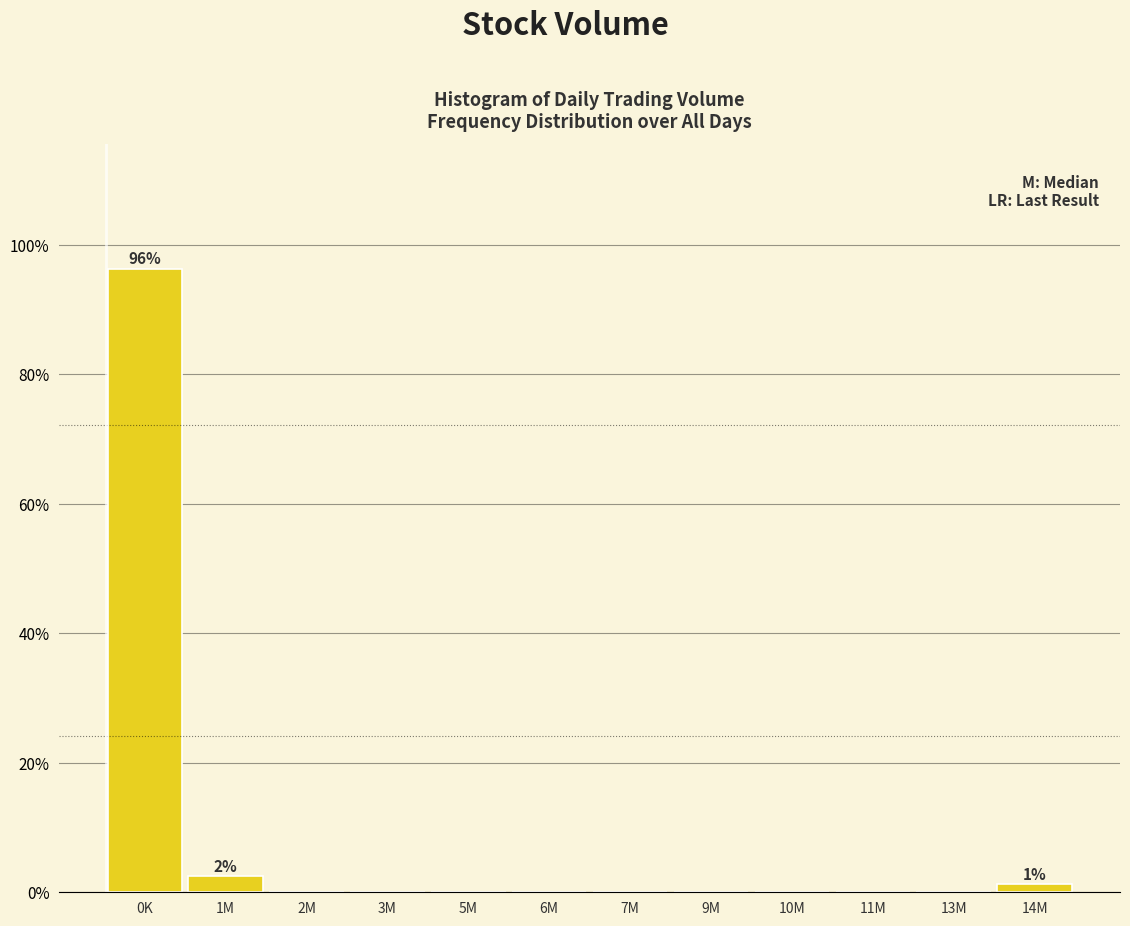

The chart shows a value of 45.0 at 3M. True or false?

False